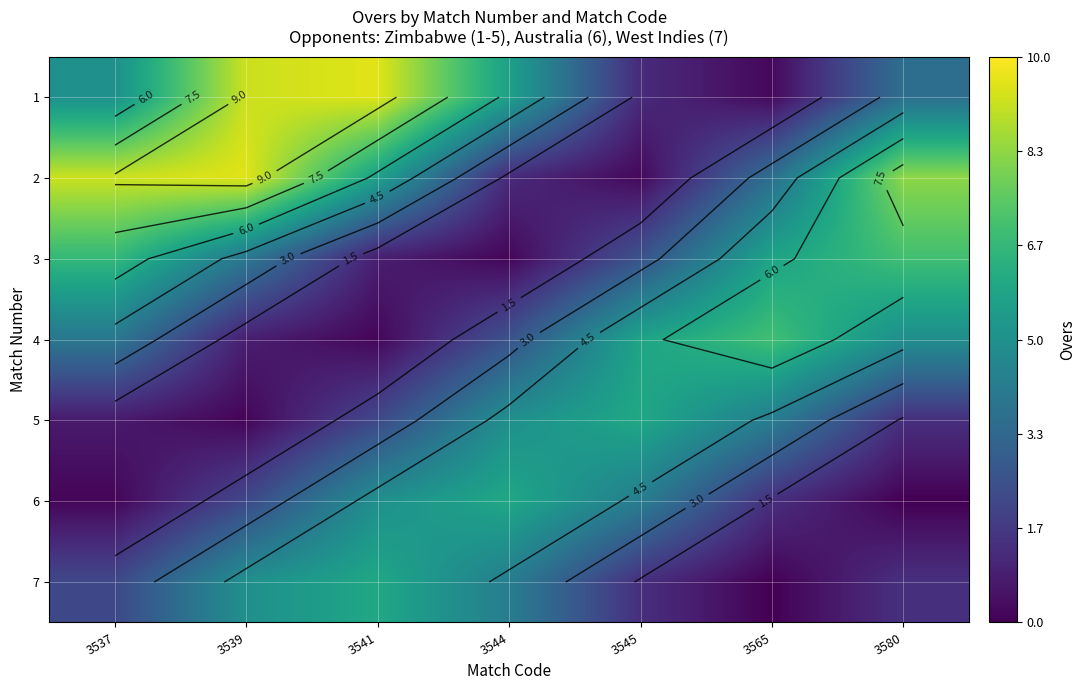

What is the total value across all series at 3565?

22.2